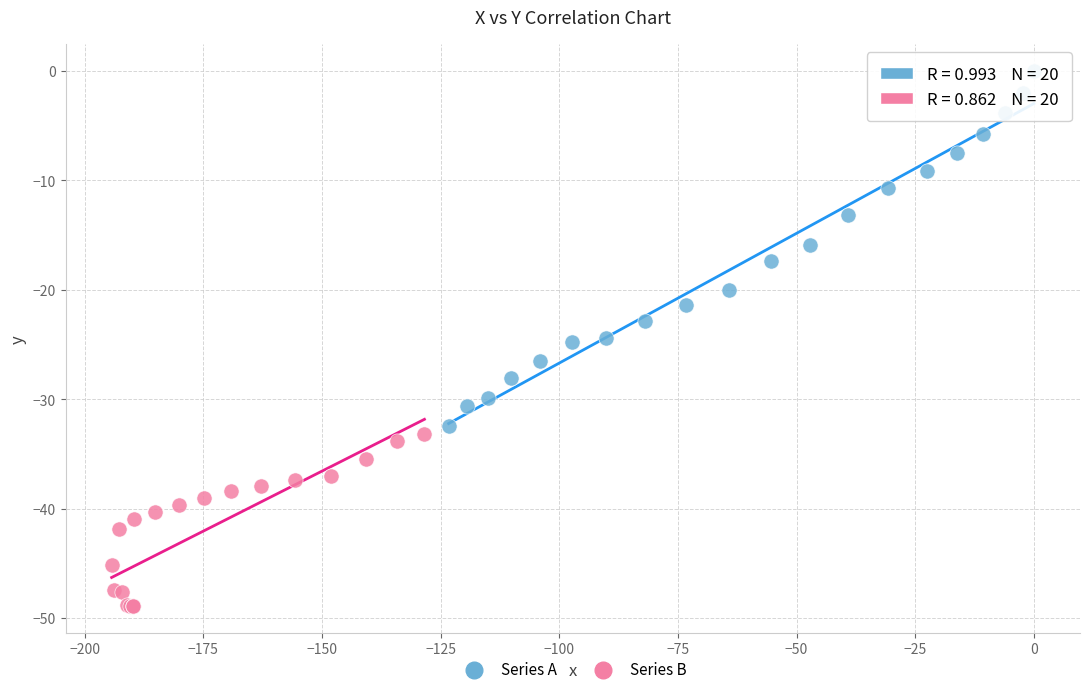

Which series contains the highest Y value?

Series A